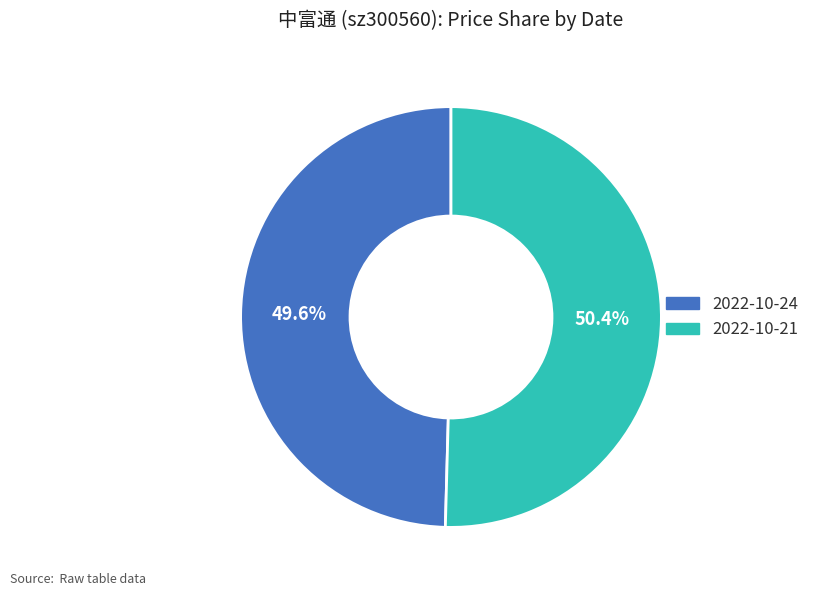

To the nearest percent, what percentage of the pie is 2022-10-24?

50%